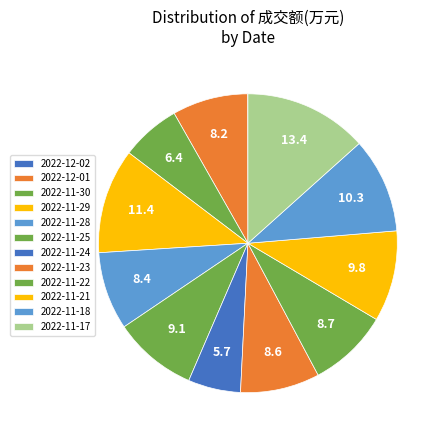

Rank the categories by value from highest to lowest.

2022-11-17, 2022-11-29, 2022-11-18, 2022-11-21, 2022-11-25, 2022-11-22, 2022-11-23, 2022-11-28, 2022-12-01, 2022-11-30, 2022-11-24, 2022-12-02